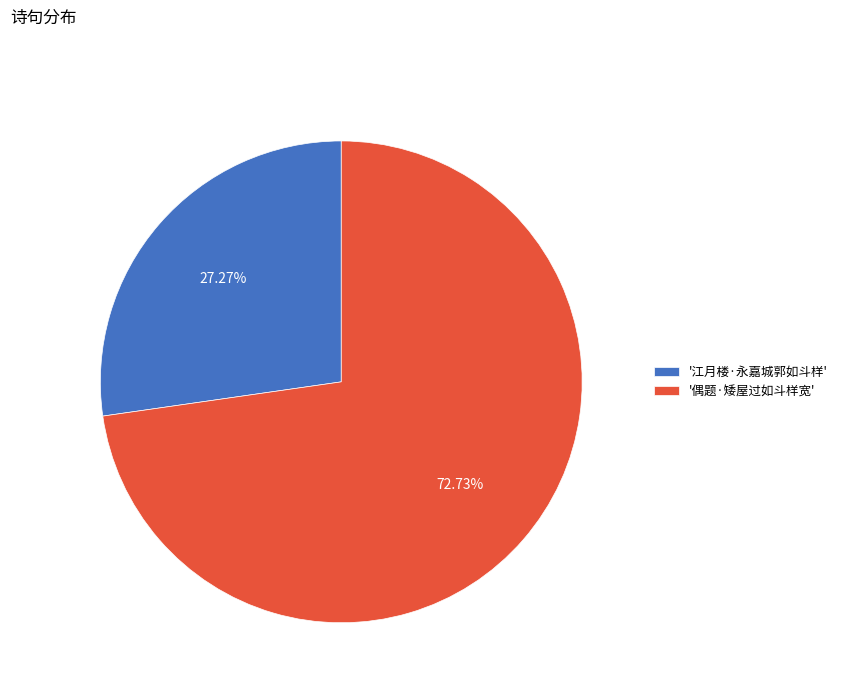

Between '江月楼·永嘉城郭如斗样' and '偶题·矮屋过如斗样宽', which is larger?

'偶题·矮屋过如斗样宽'